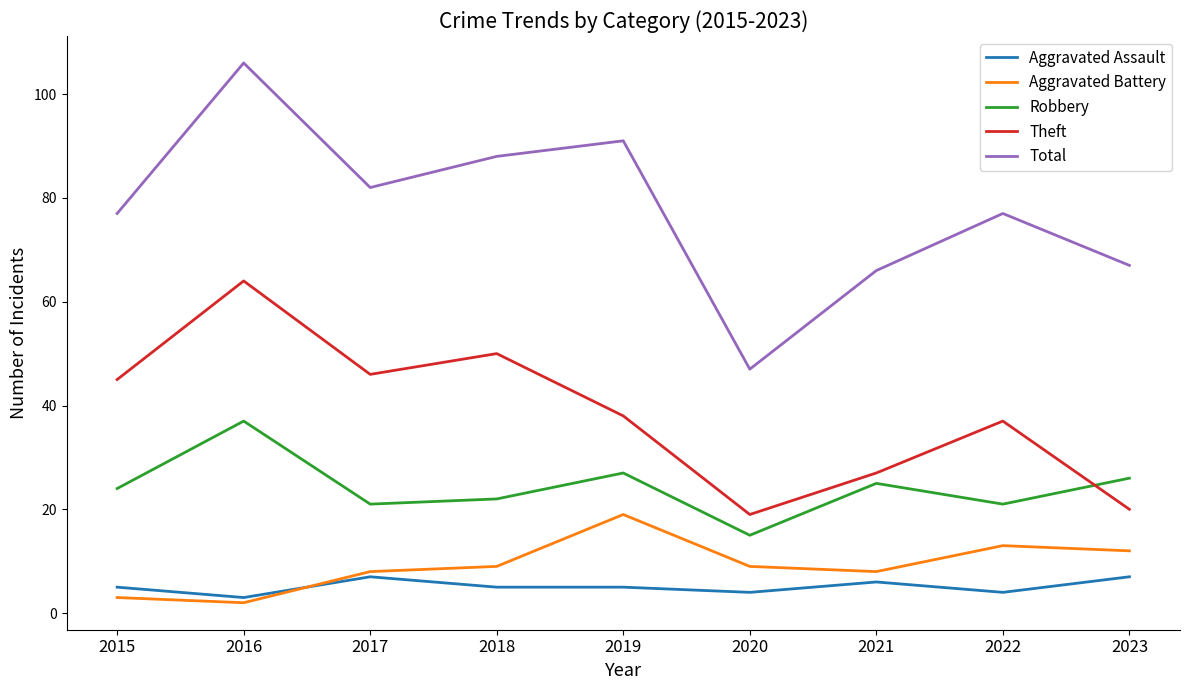

What is the highest value of the Aggravated Battery series?

19